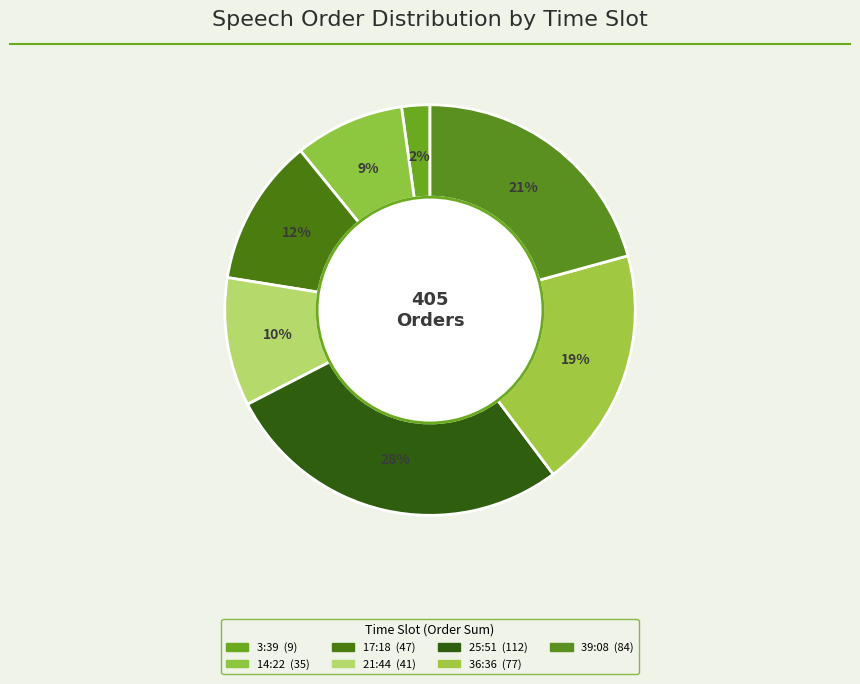

How many slices are in this pie chart?

7